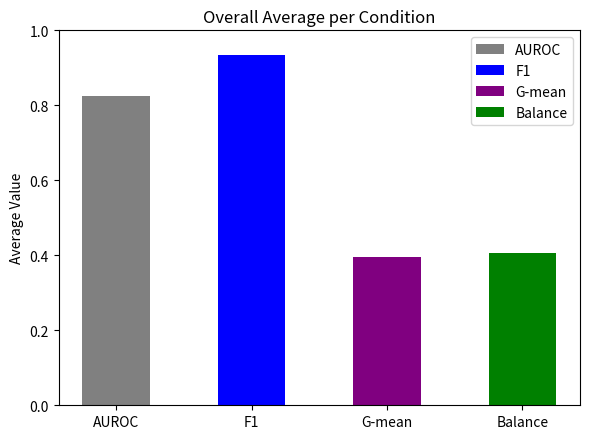

What is the minimum value shown in the chart?

0.4